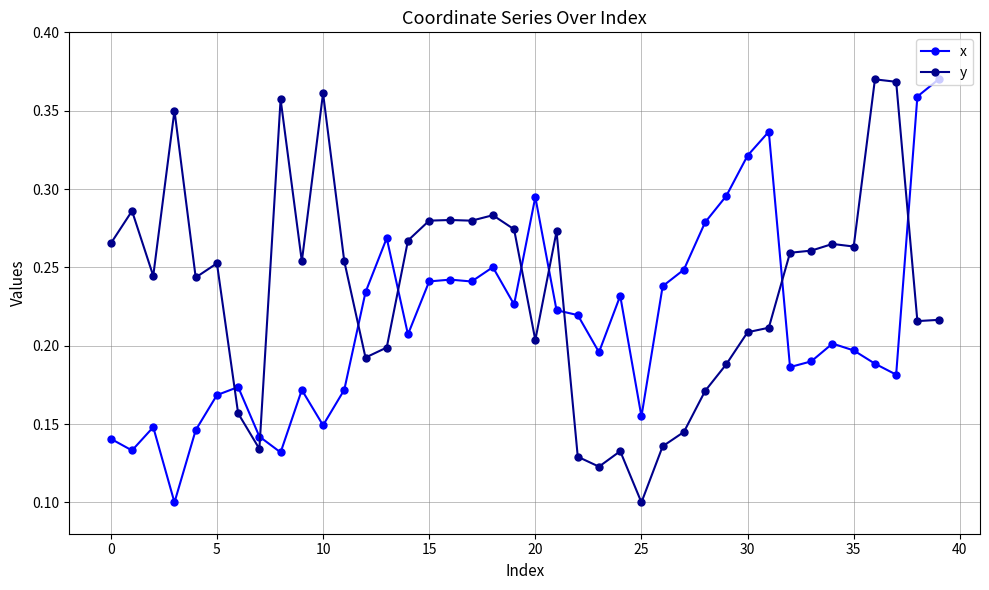

After their last crossing, which series has the higher values: y or x?

x